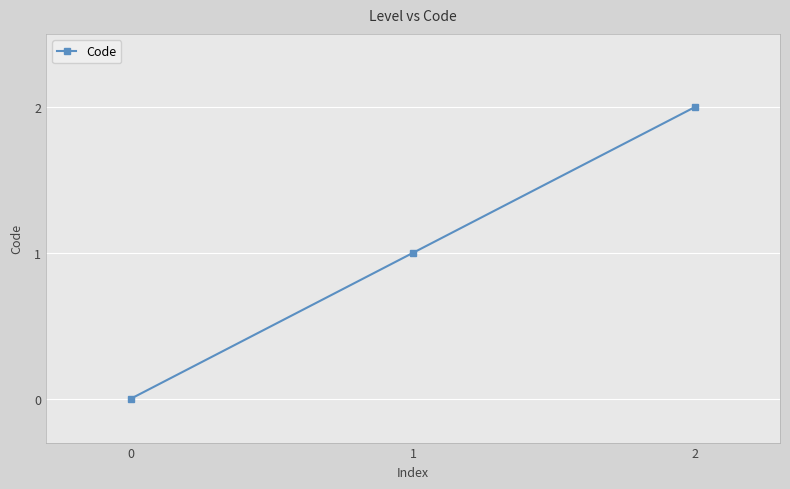

What is the change in value from 0 to 2?

+2